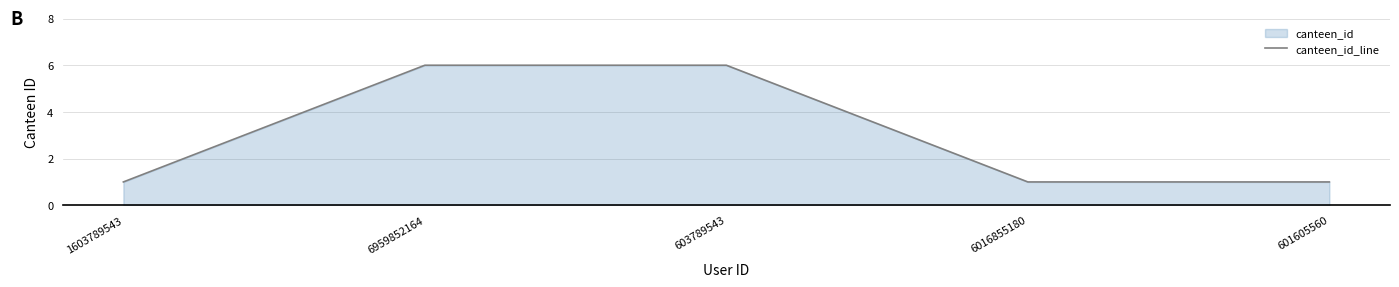

What is the label of the 3rd point from the right?

603789543